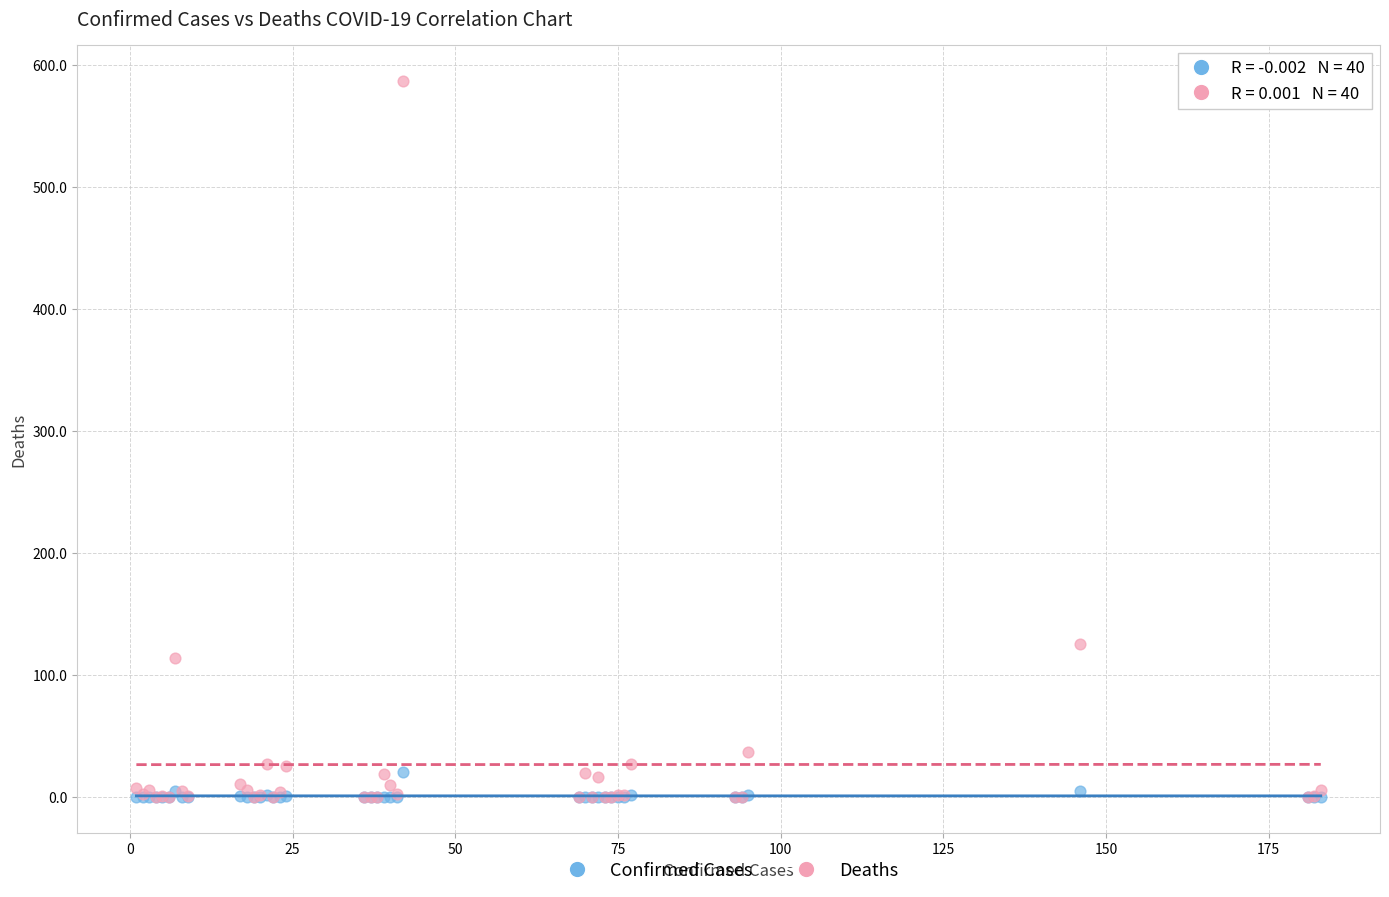

Across all series, what Y value is closest to 293?

125.7